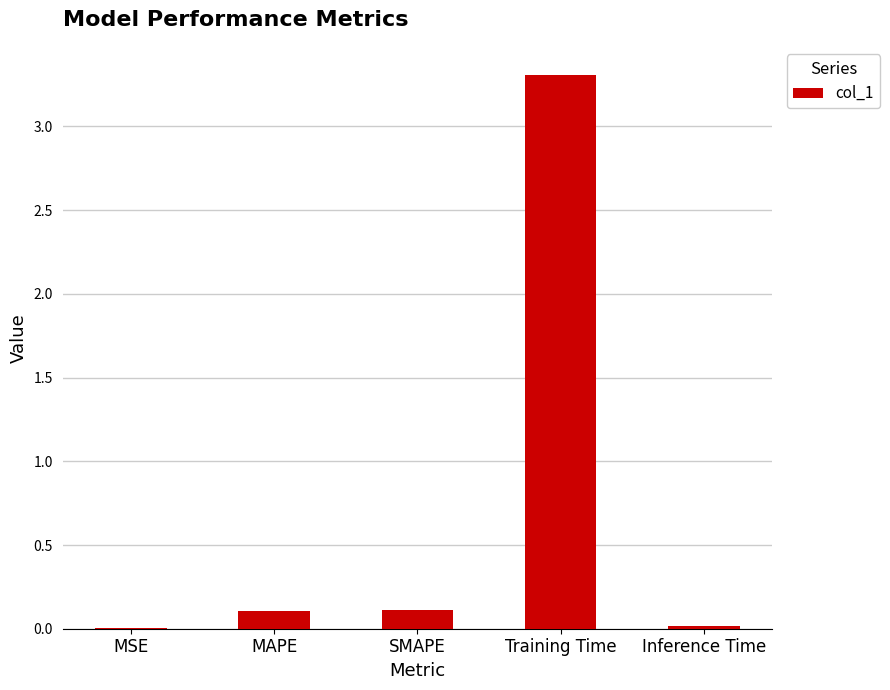

The chart shows a value of 3.3 at Training Time. True or false?

True